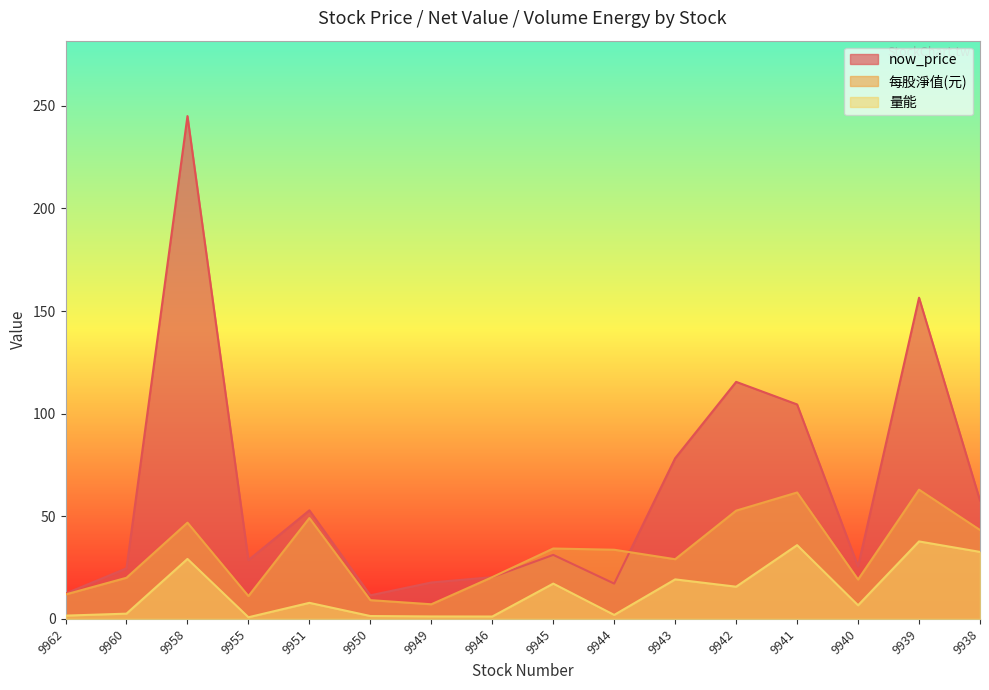

True or false: 量能 and 每股淨值(元) intersect in this chart.

False